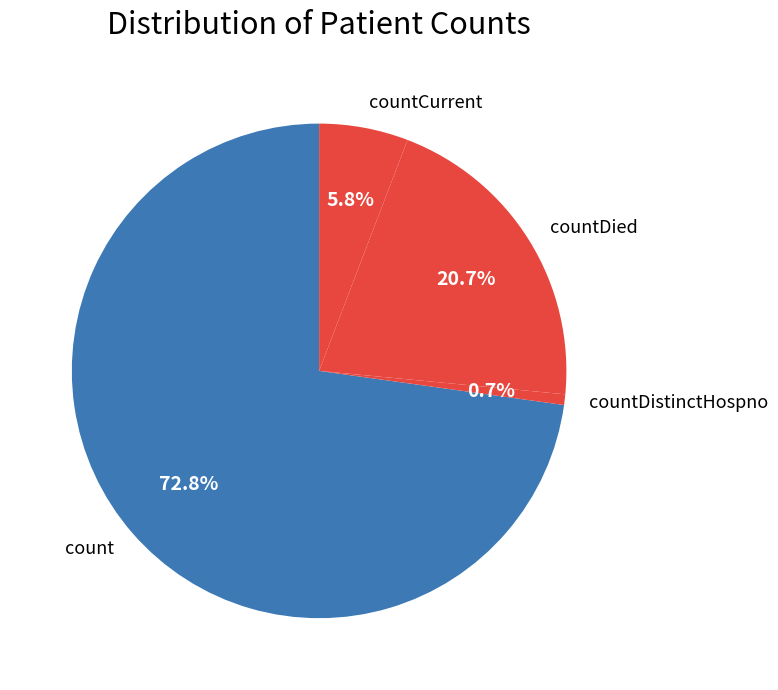

Rank the categories by value from highest to lowest.

count, countDied, countCurrent, countDistinctHospno